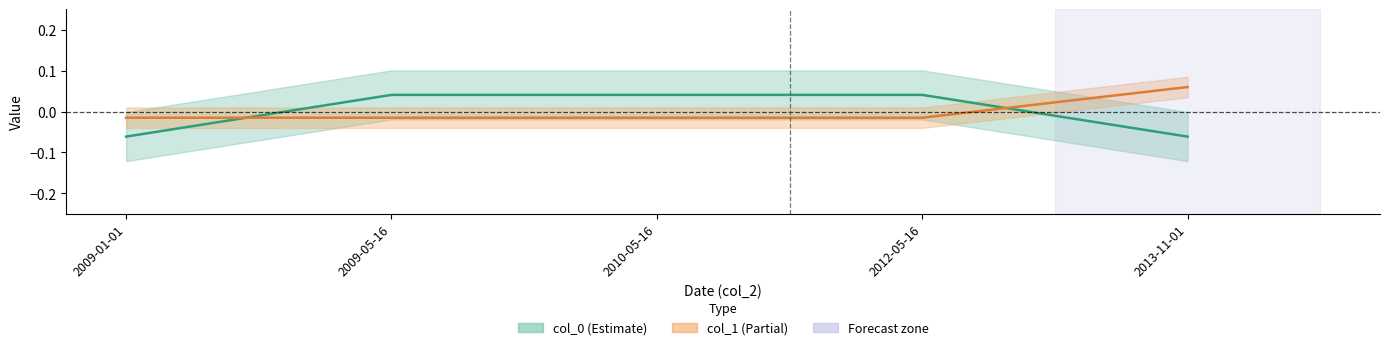

True or false: col_1 and col_0 intersect in this chart.

True